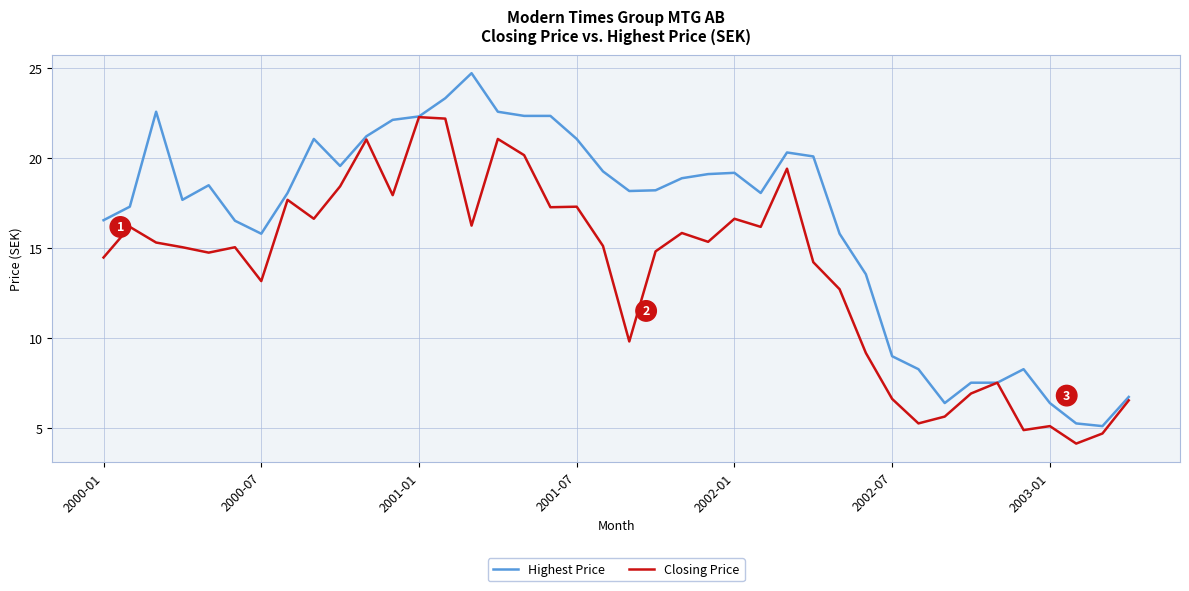

List the series in order of their peak value, lowest first.

Closing Price, Highest Price